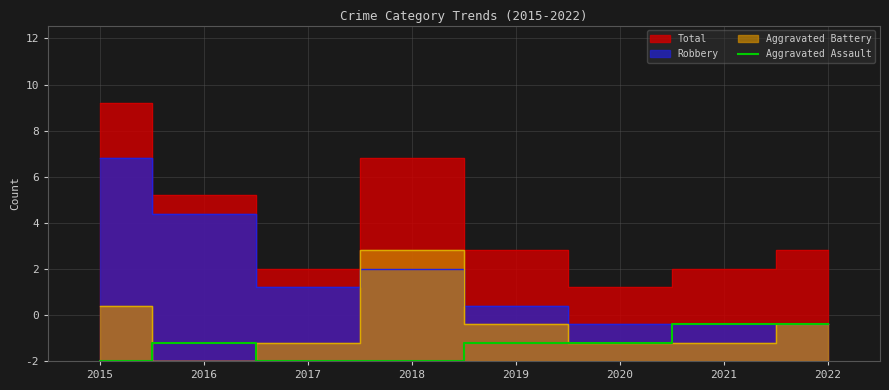

How many values are between 0 and 2?

8